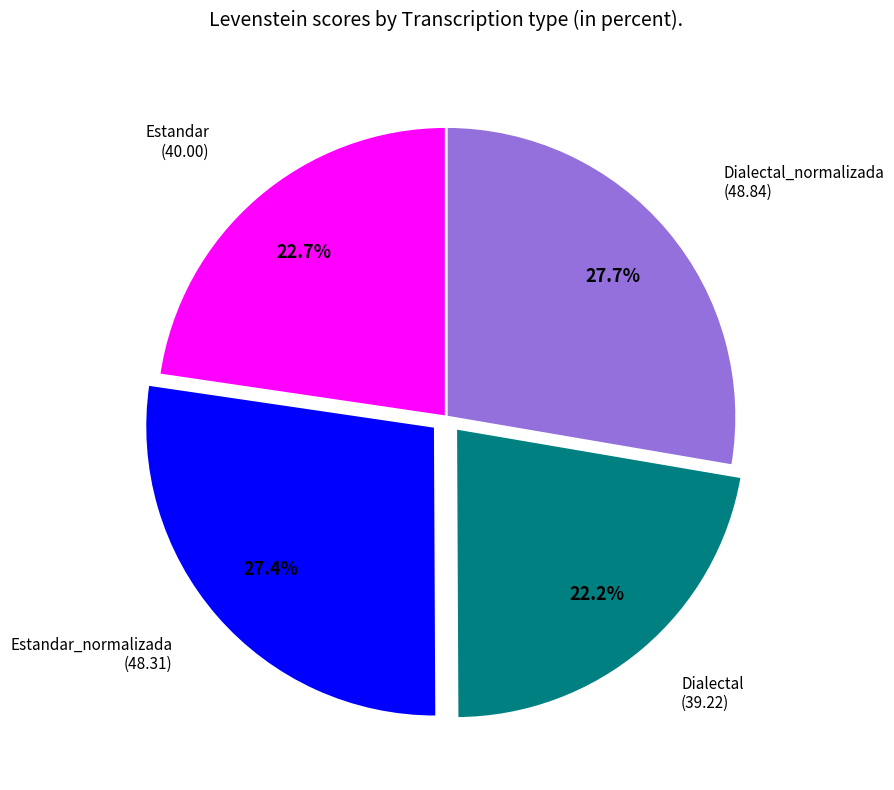

Is there a majority slice in this chart?

No